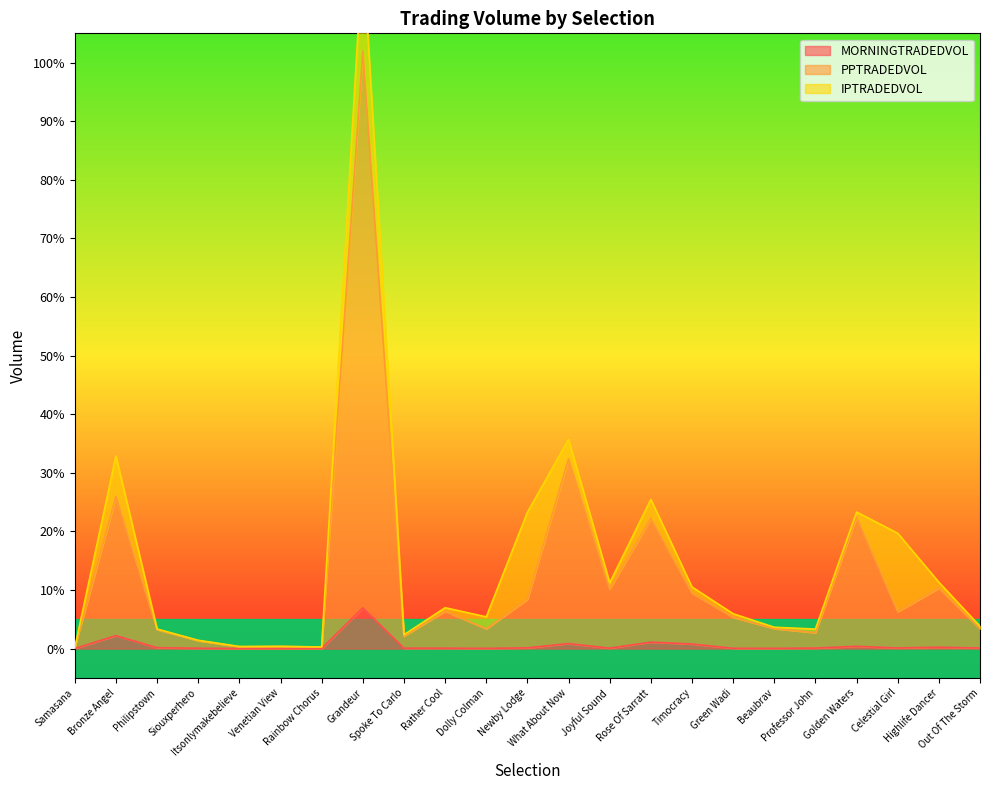

Is it true that PPTRADEDVOL equals 10.6 at Rather Cool?

False